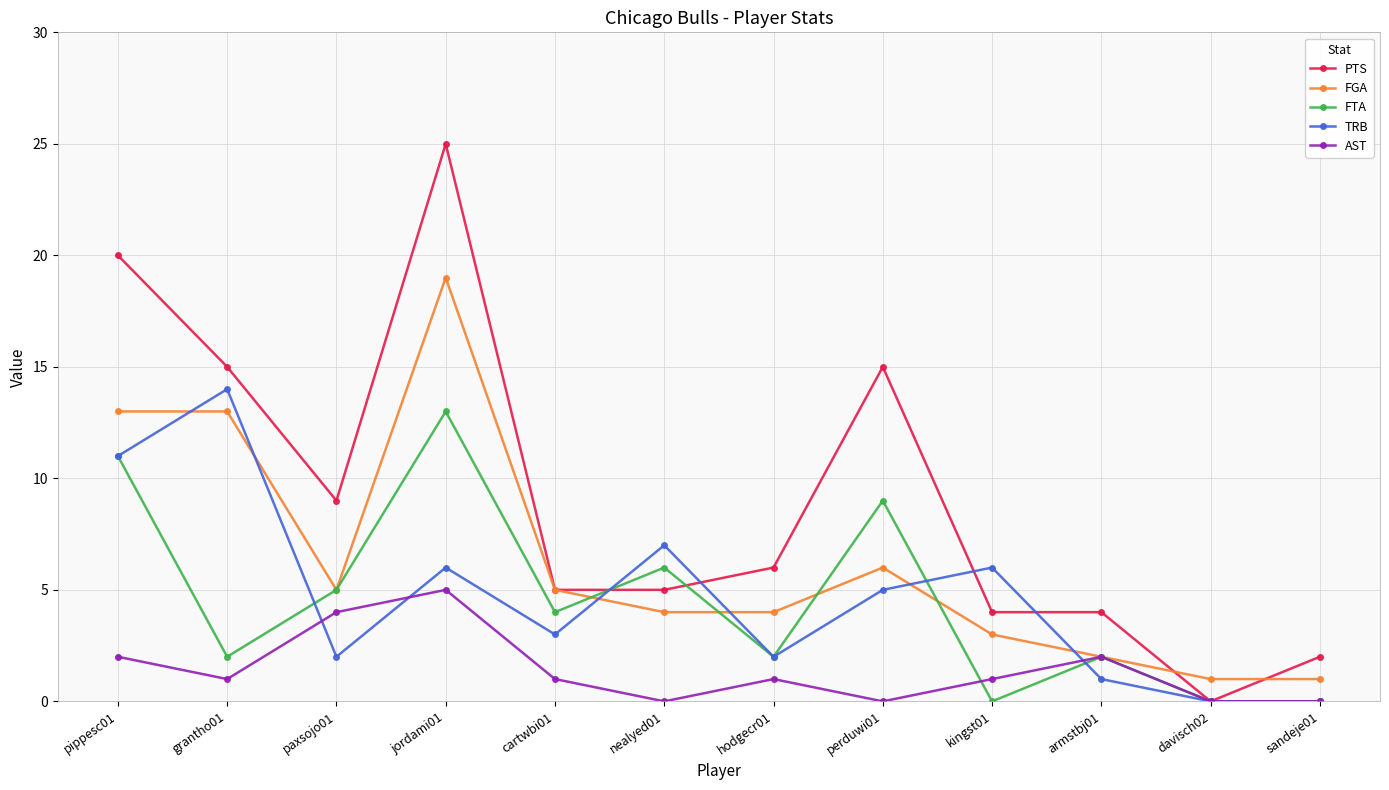

What is the difference between the highest and lowest values at nealyed01?

7